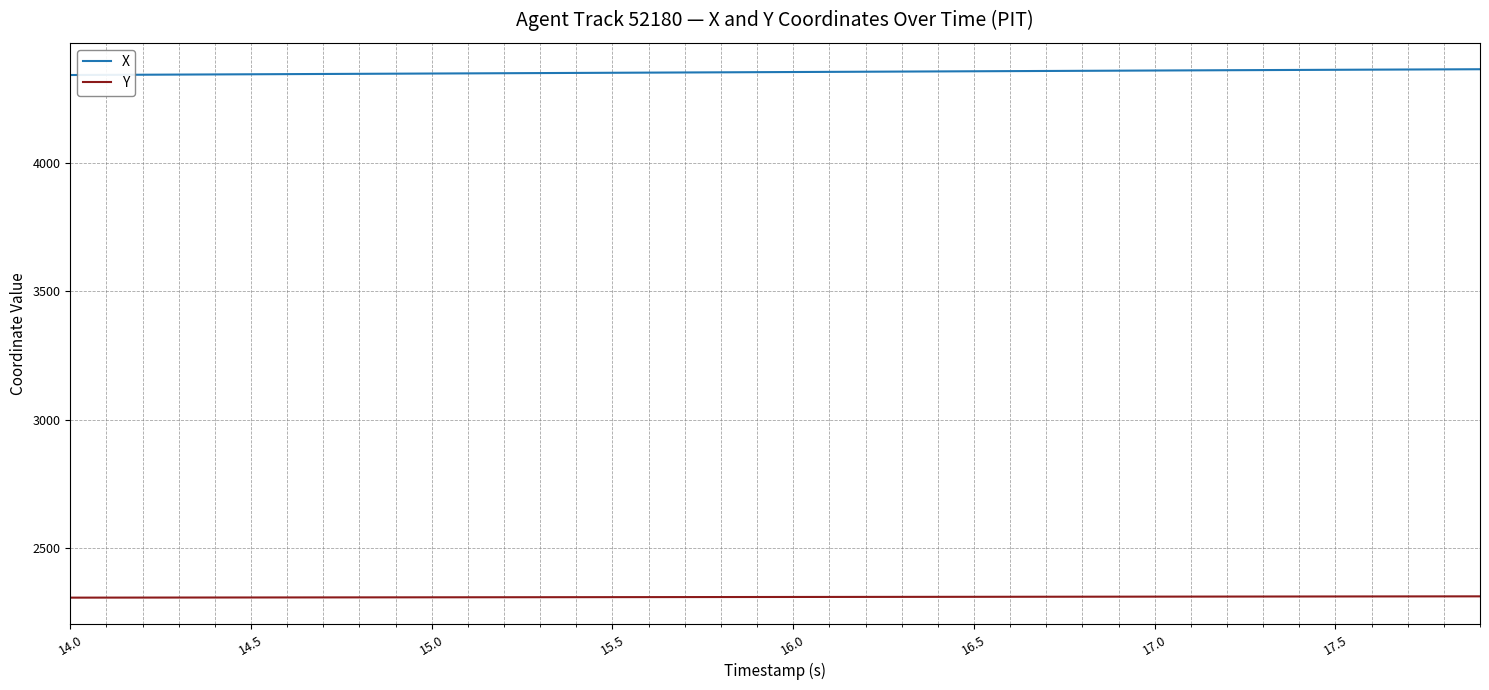

Rank the series by their average value, from highest to lowest.

X, Y